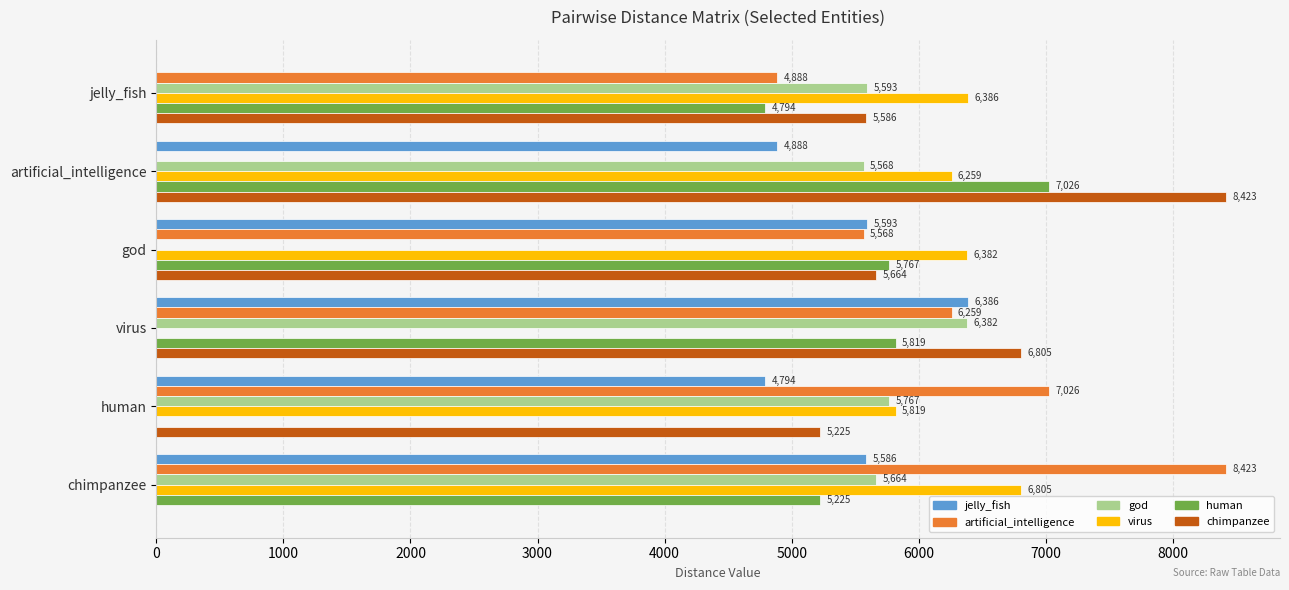

The value of jelly_fish at god is 5593.0. True or false?

True